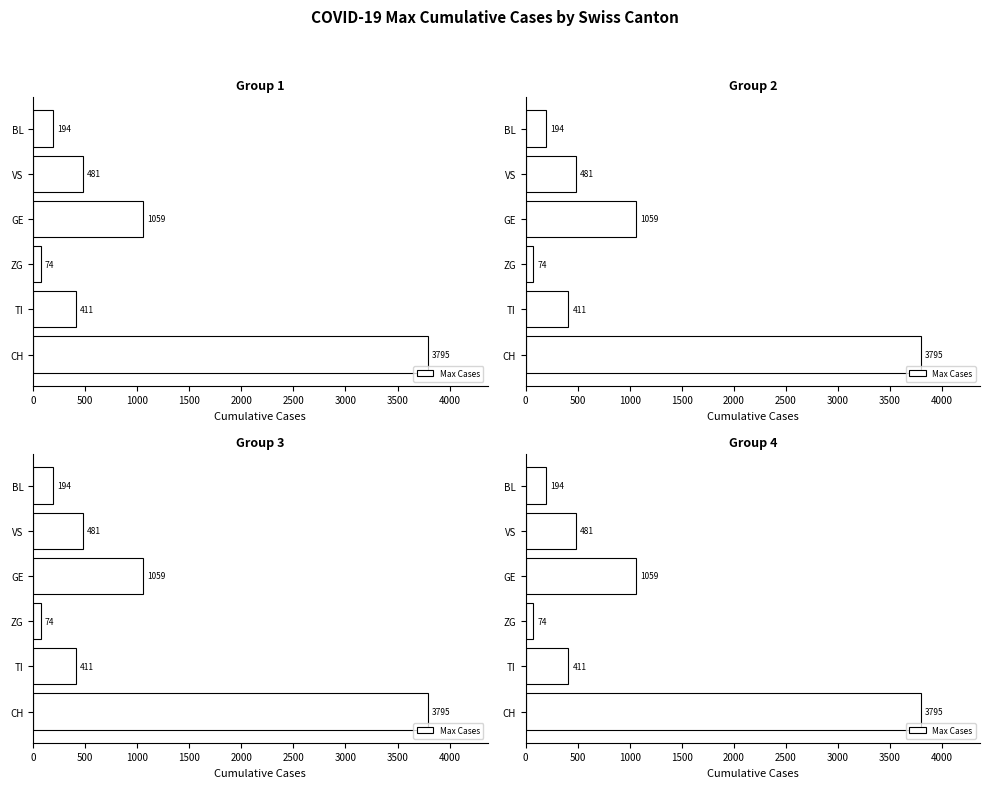

True or false: the data shows 5433 at CH.

False